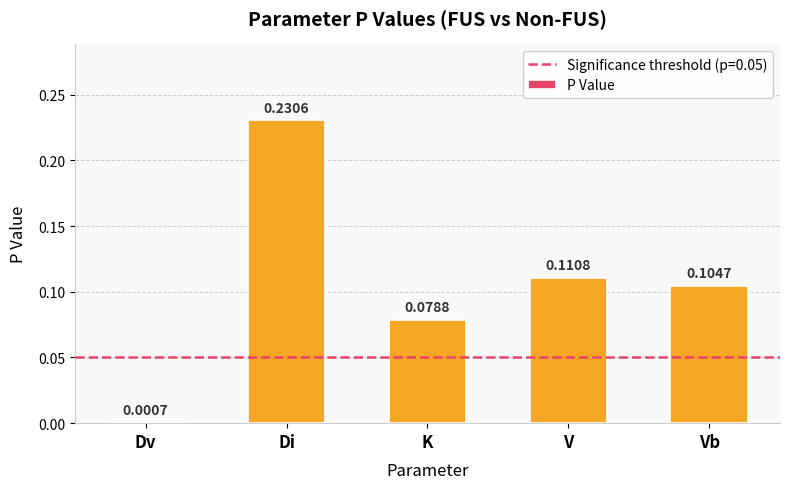

At which category does the chart reach its peak across all series?

Di